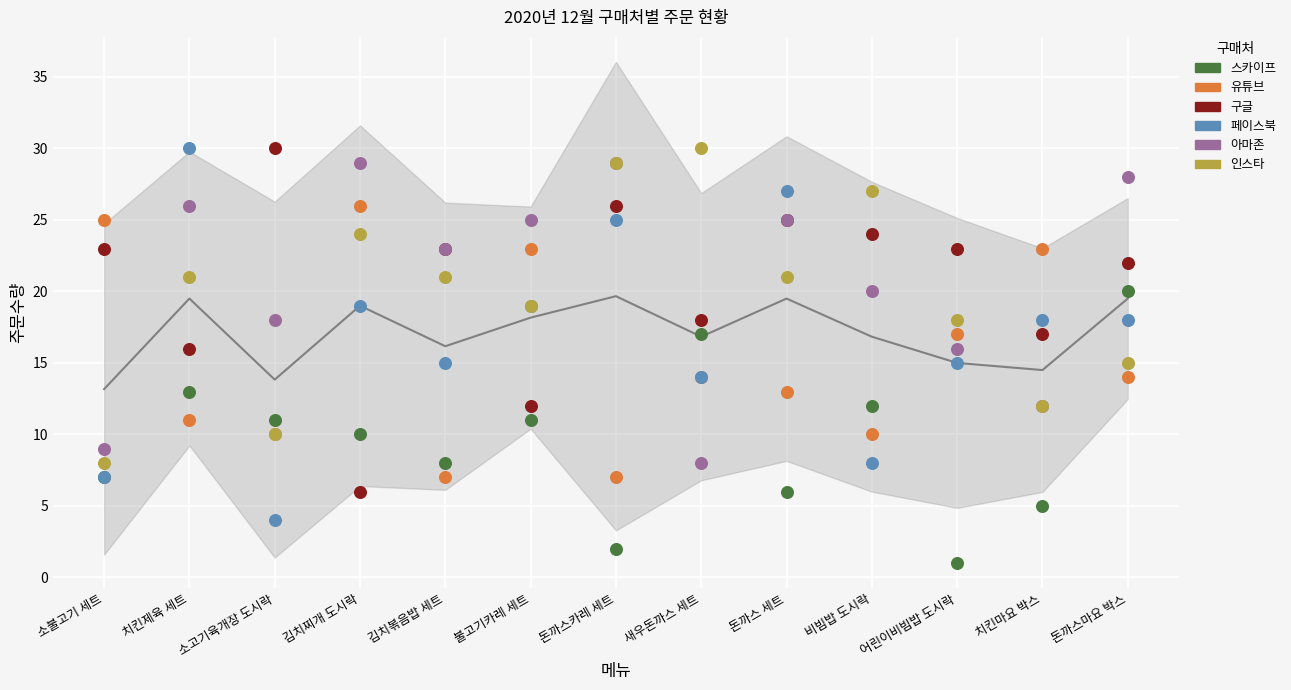

What is the total value across all series at 불고기카레 세트?

109